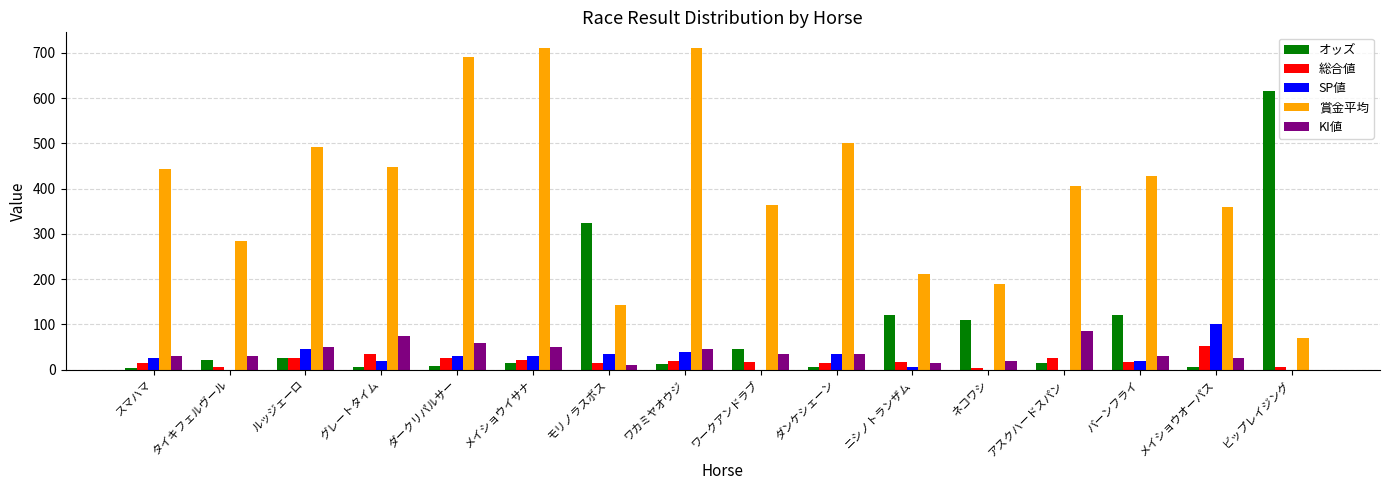

Is the value of KI値 at ダンケシェーン greater than the value of SP値 at バーンフライ?

Yes